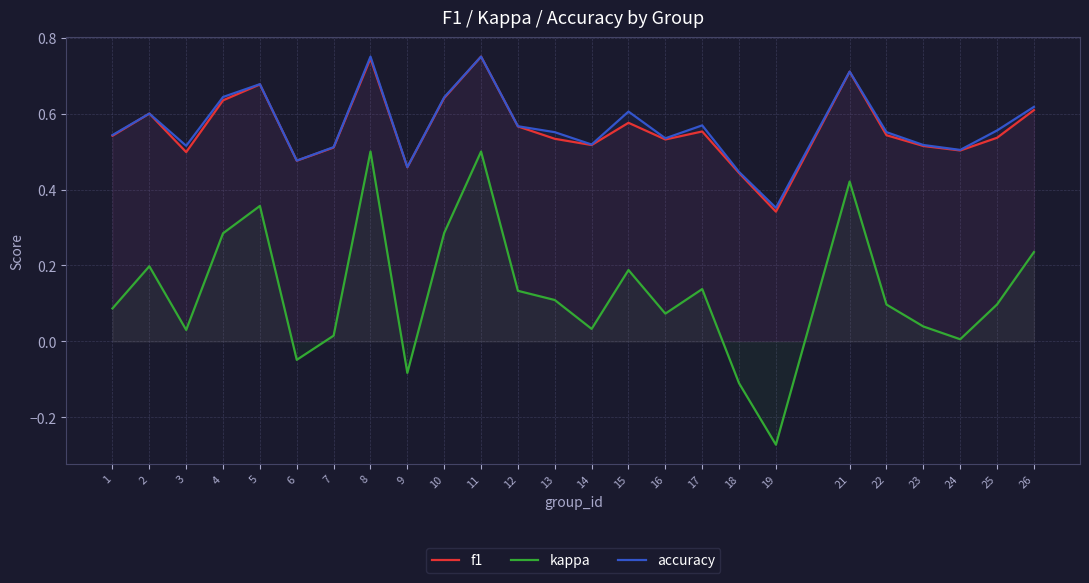

True or false: f1 and accuracy intersect in this chart.

False